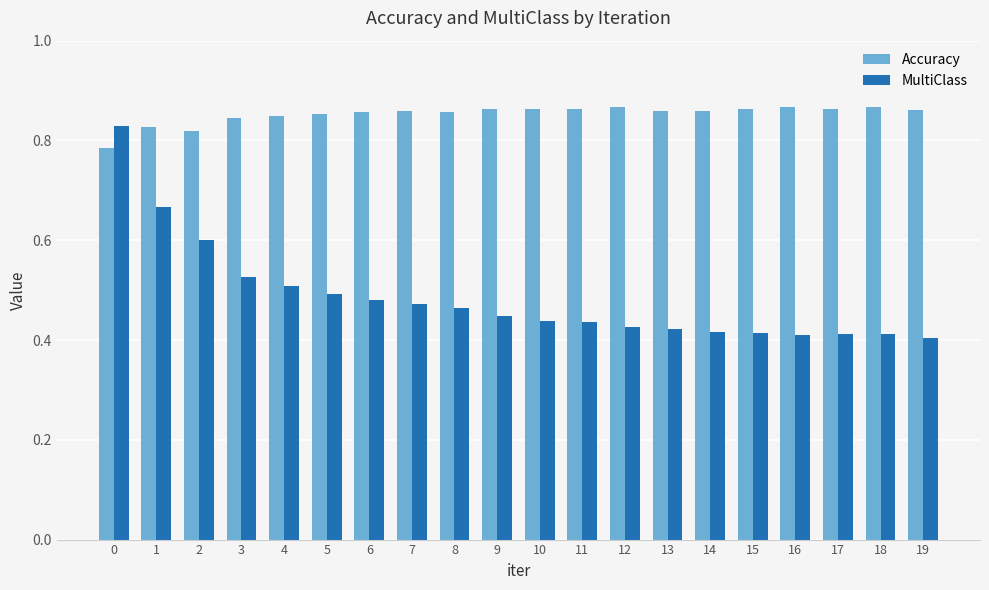

How many MultiClass values are between 0 and 1?

20